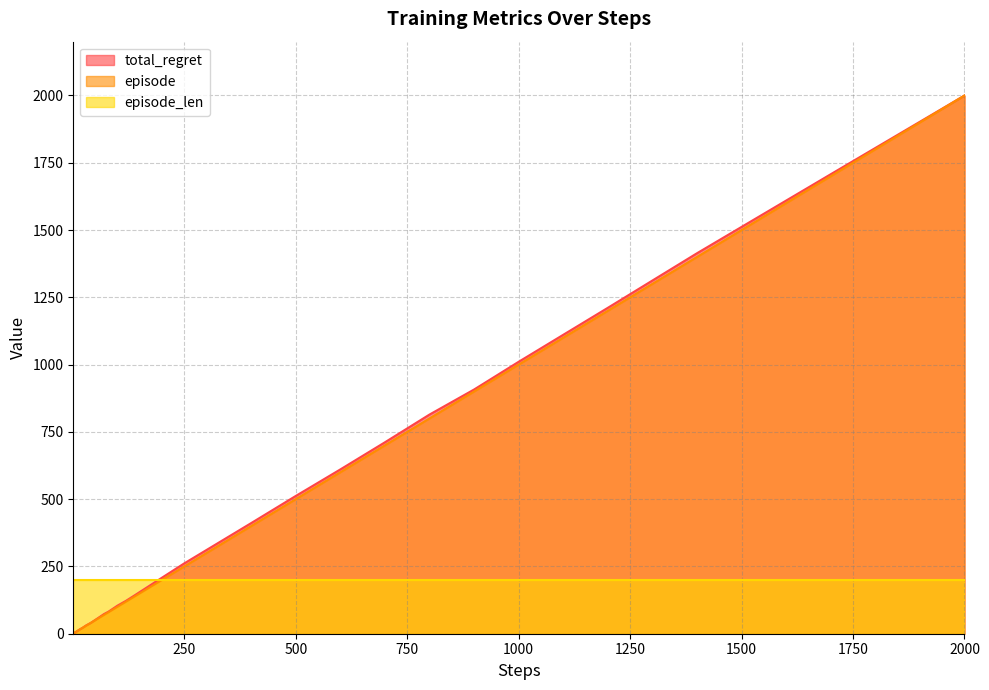

At how many categories does at least one series exceed 1252?

3